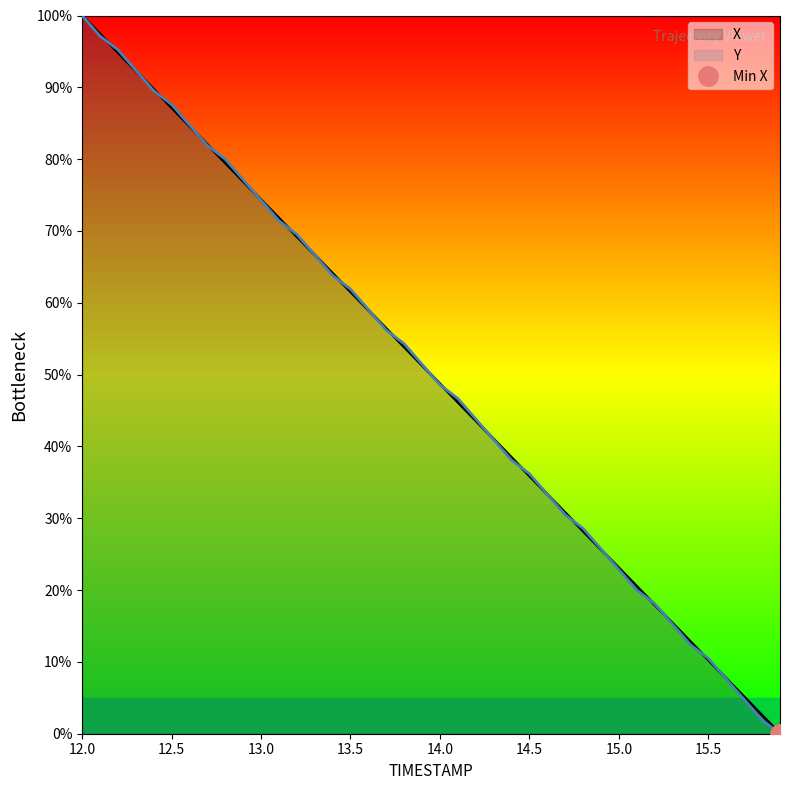

After their last crossing, which series has the higher values: X or Y?

X